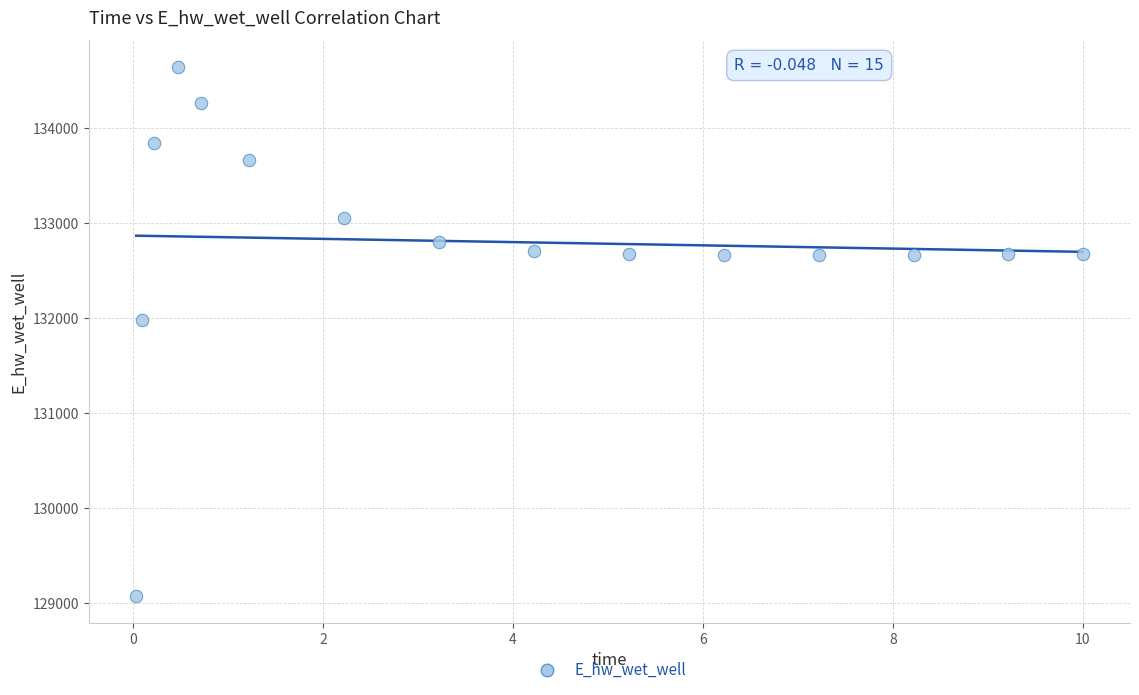

What is the range of X values (max minus min)?

10.0